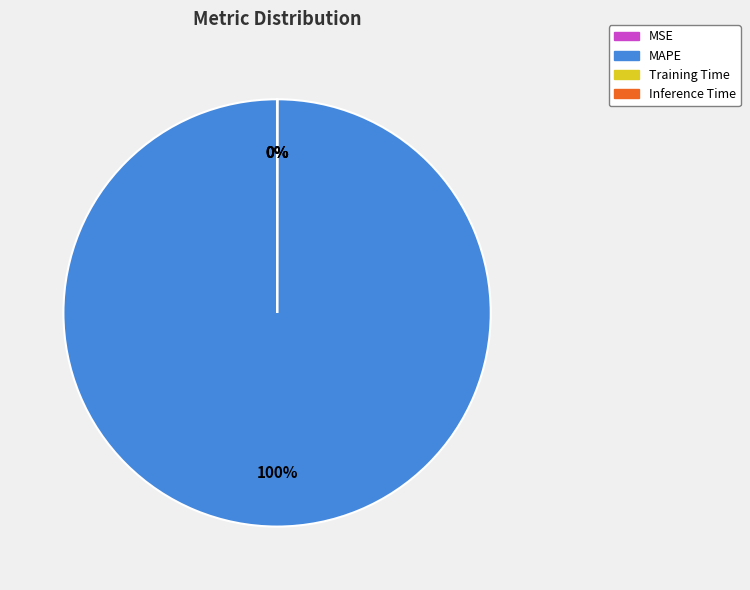

What is the largest slice in the pie chart?

MAPE